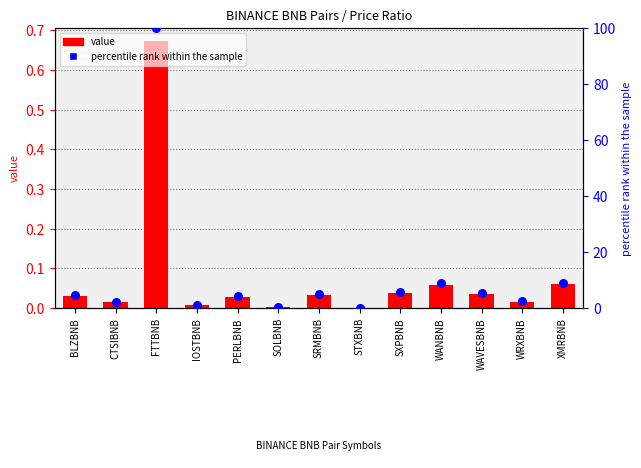

Which series contains the highest Y value?

percentile rank within the sample